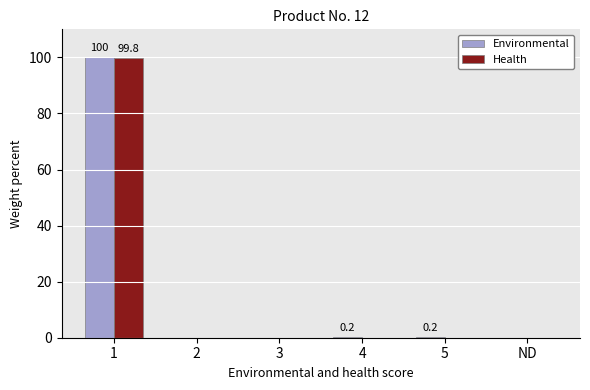

What is the sum of all Environmental values?

100.4